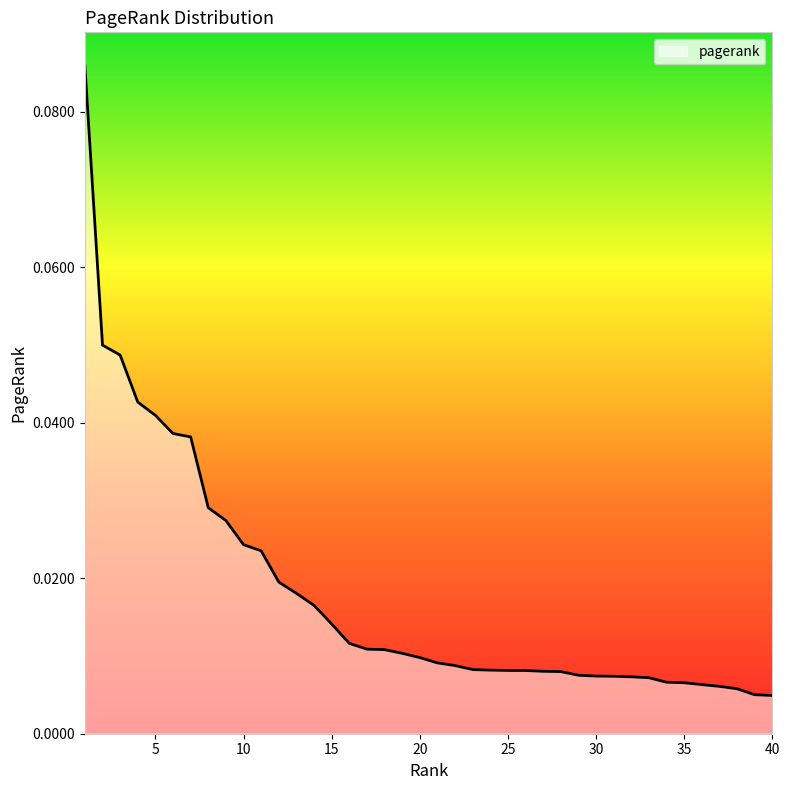

What is the difference between the maximum and second lowest values?

0.1